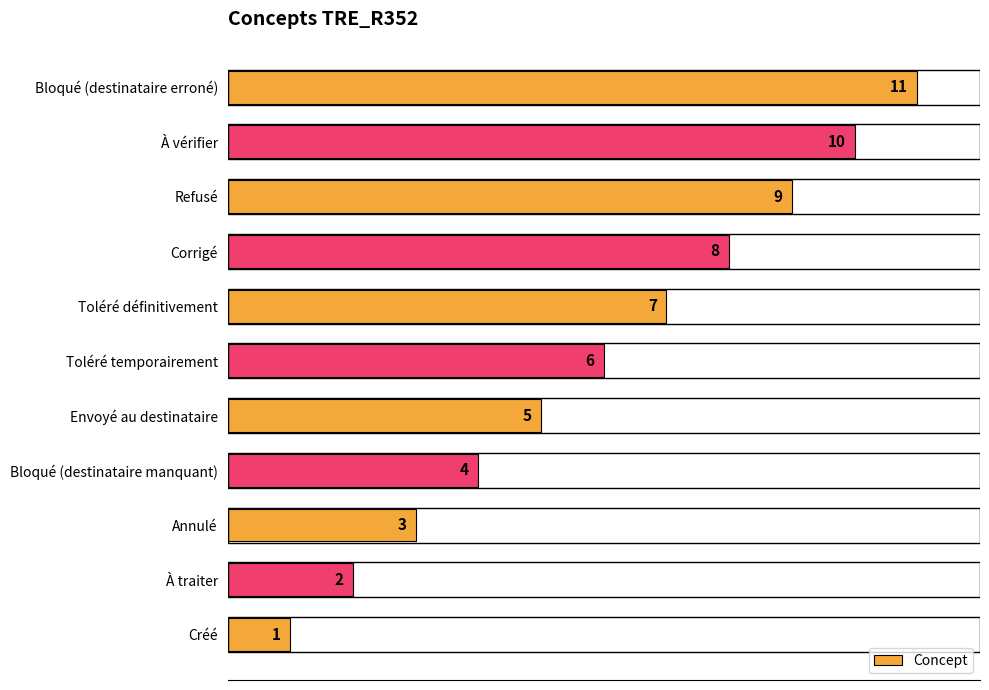

Where is the data nearest to the value 6?

Toléré temporairement